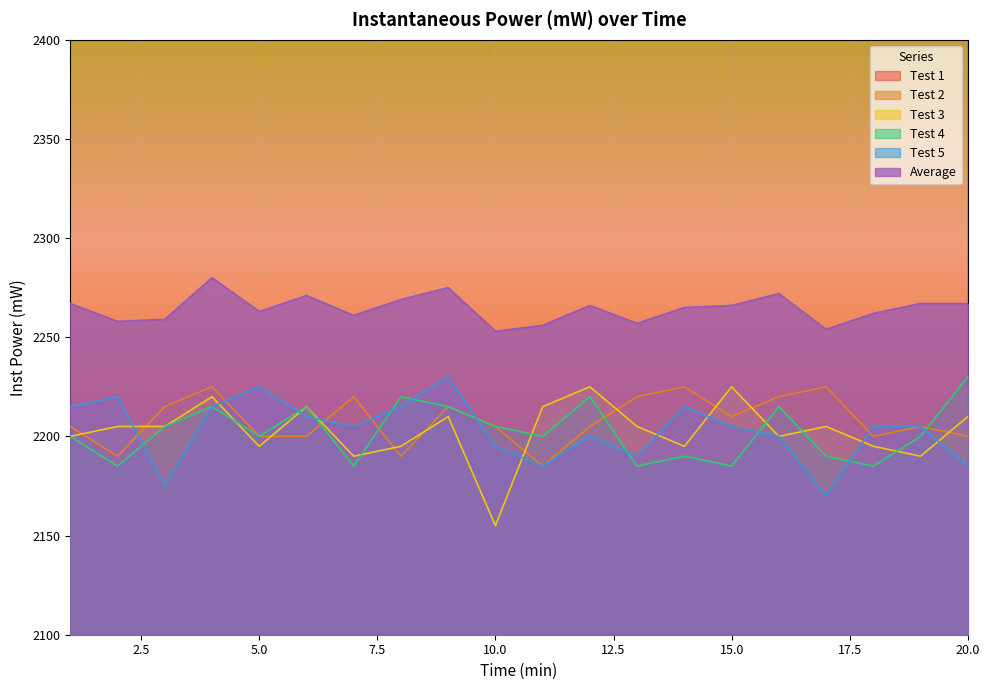

Does the chart display data point markers on the line(s)?

No